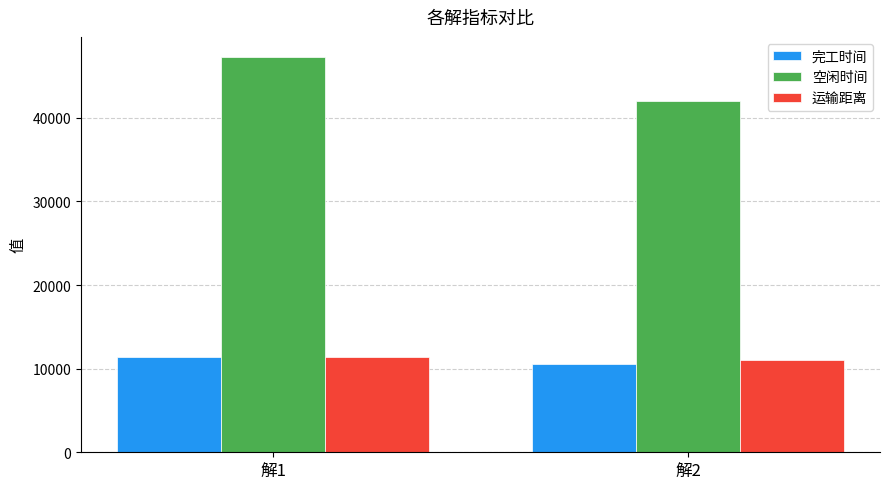

What value does the 空闲时间 series have at 解2?

42002.6